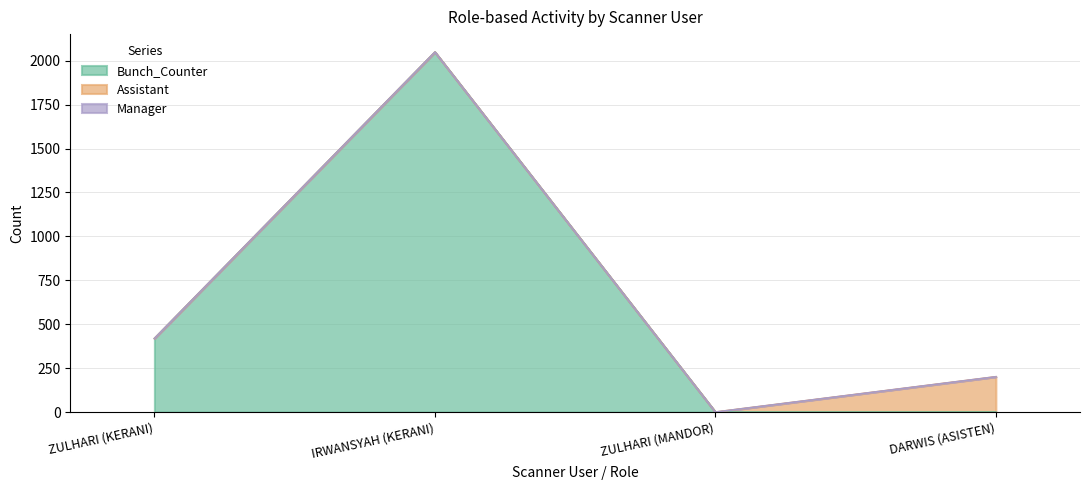

The value of Bunch_Counter at ZULHARI (KERANI) is 709. True or false?

False